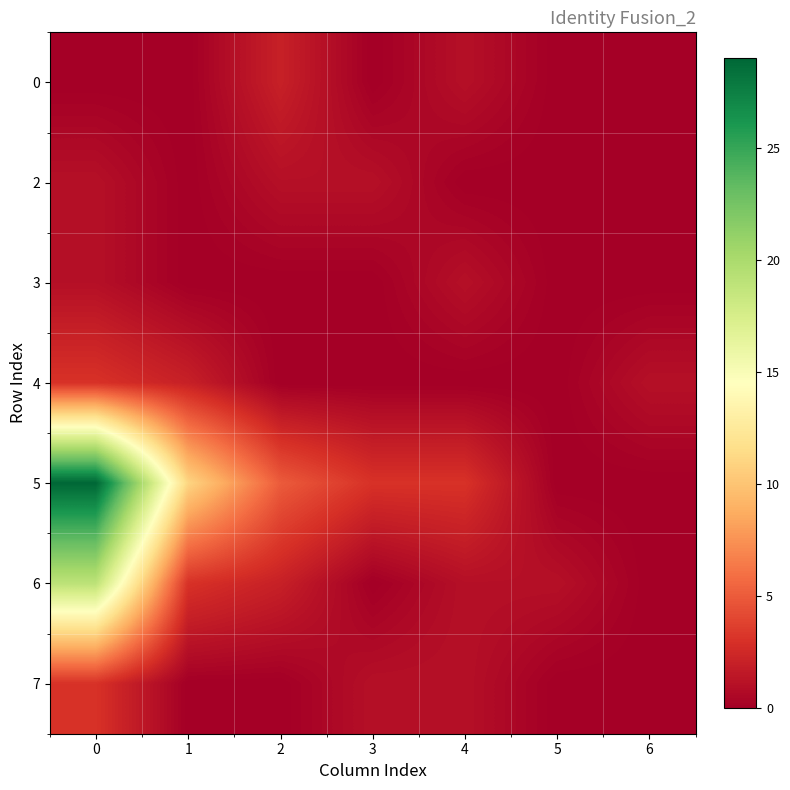

Which has a higher value, 4 or 0?

4